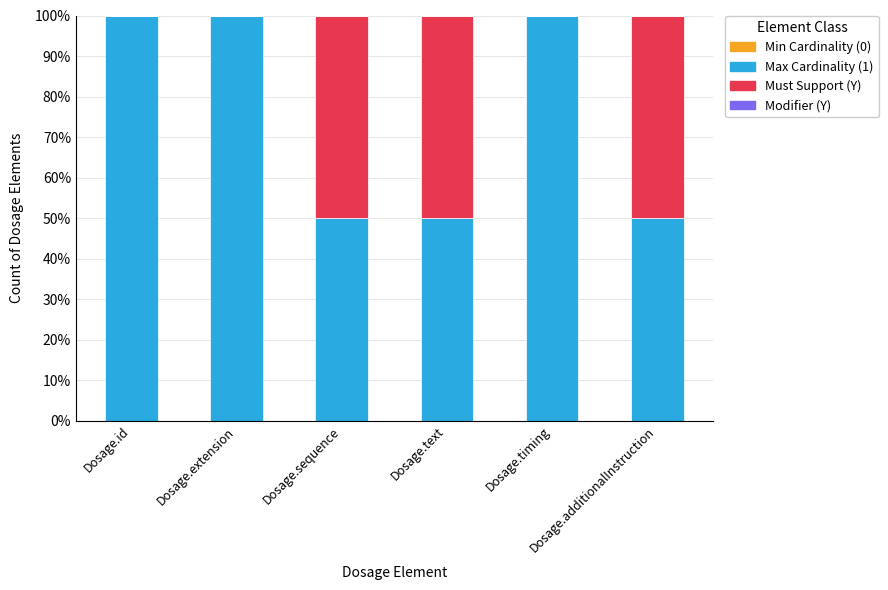

What is the sum of all Max Cardinality (1) values?

450